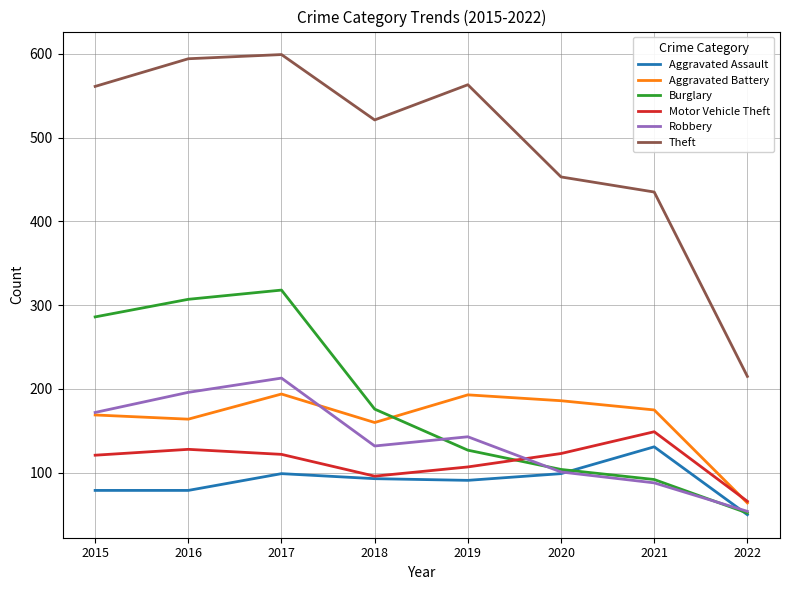

Which series has the widest spread of values?

Theft